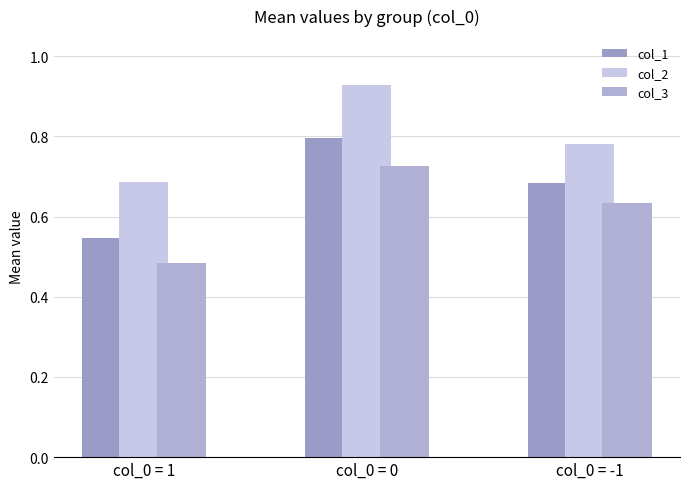

Reading left to right, extract all data points from this chart.

col_1: 0.5	0.8	0.7
col_2: 0.7	0.9	0.8
col_3: 0.5	0.7	0.6